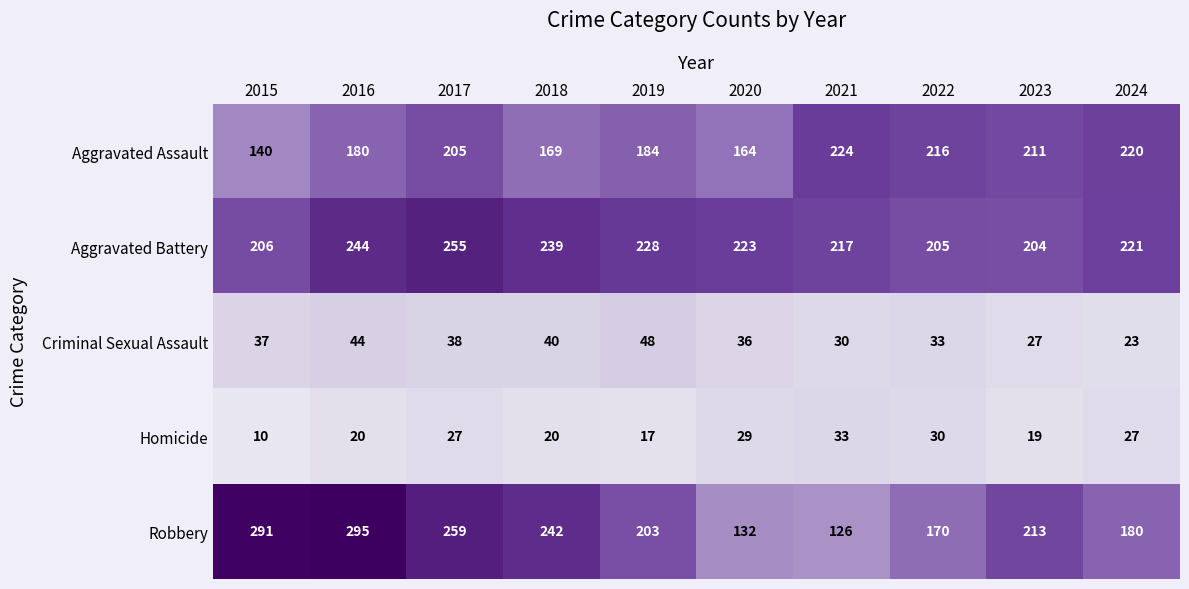

Where does the Robbery series first go above 213?

2015